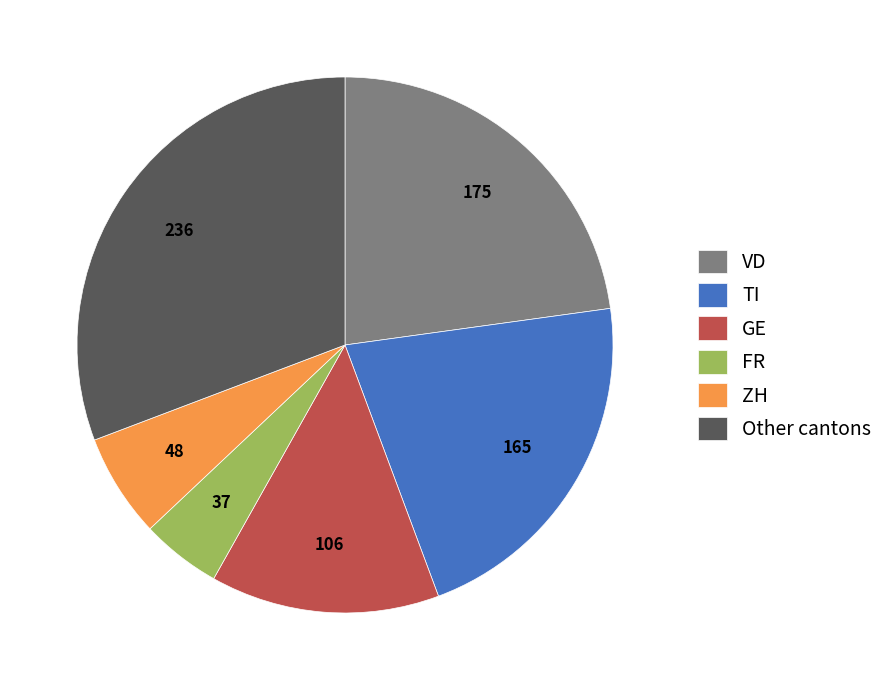

Between ZH and TI, which is larger?

TI